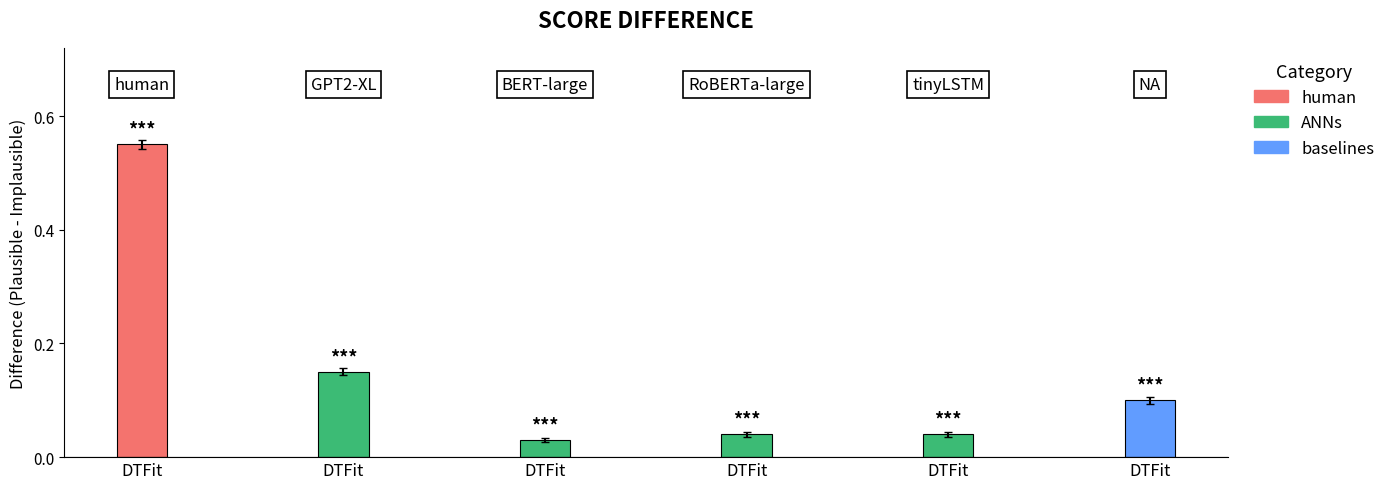

Are the bars horizontal?

No